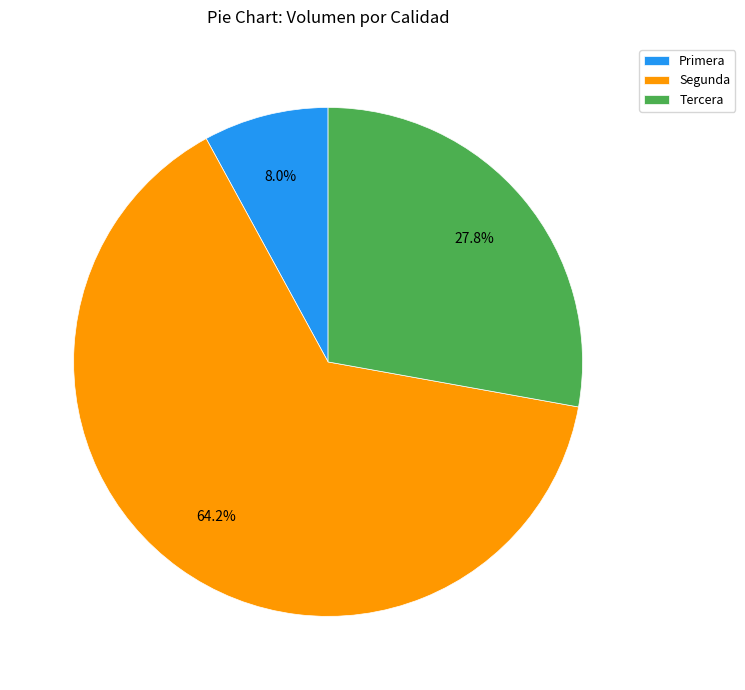

Which has a higher value, Segunda or Tercera?

Segunda